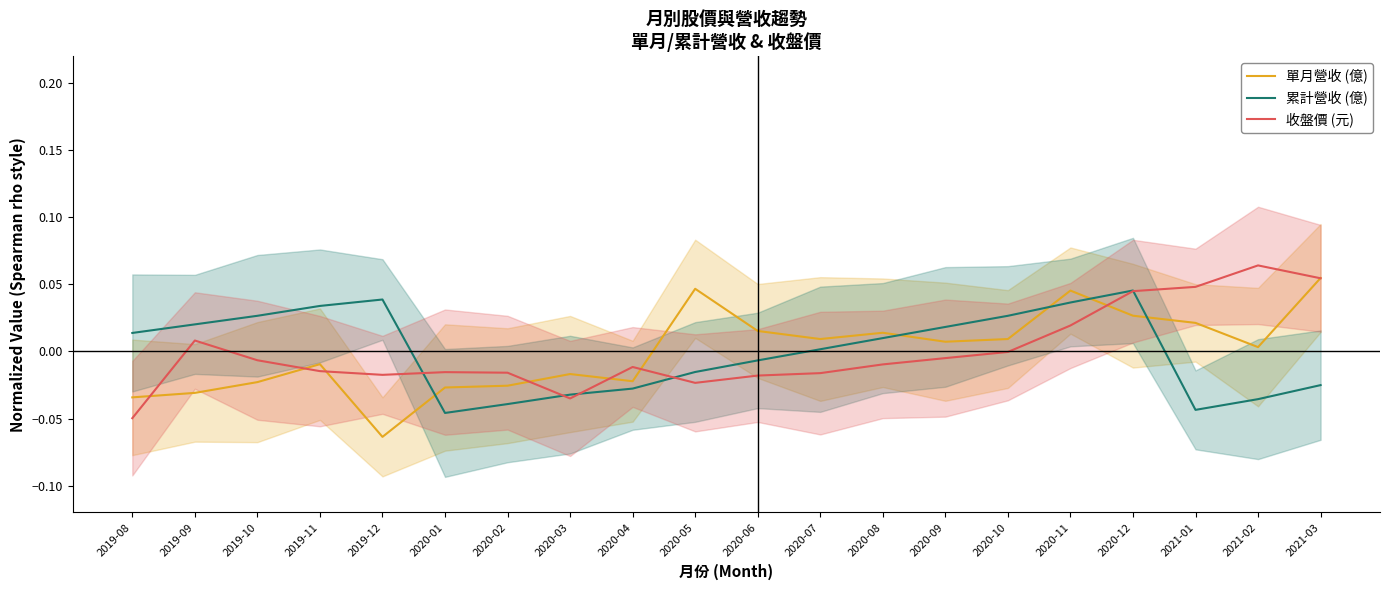

How many distinct data groups are displayed?

3